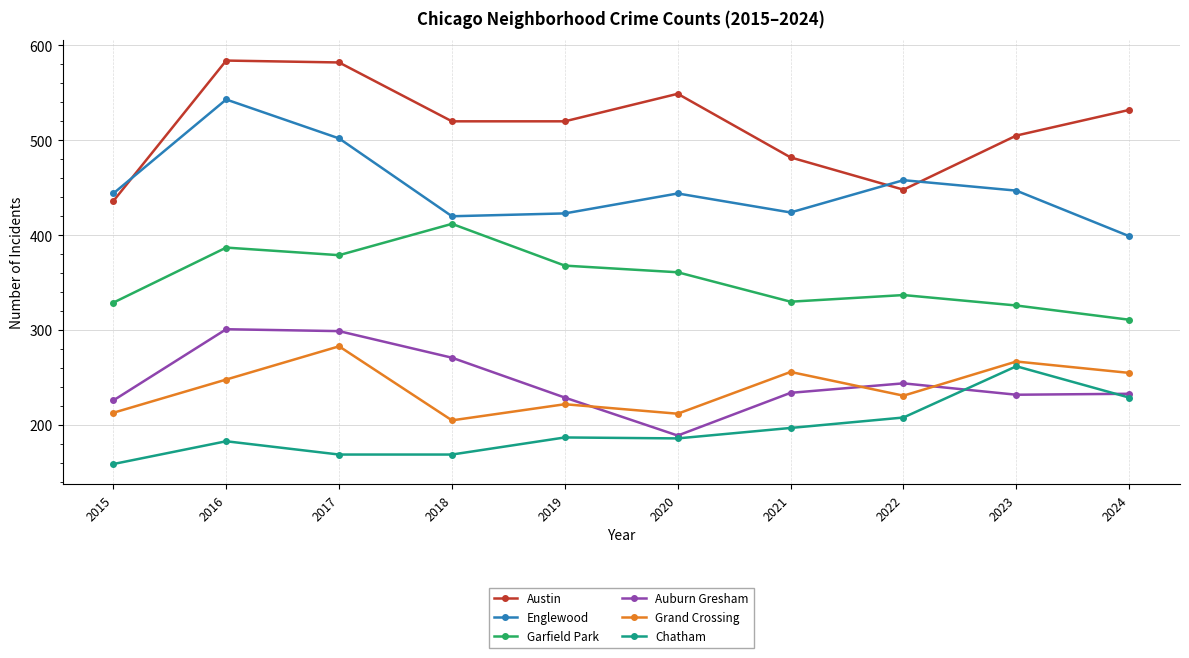

Which label corresponds to the smallest value in the chart?

2015